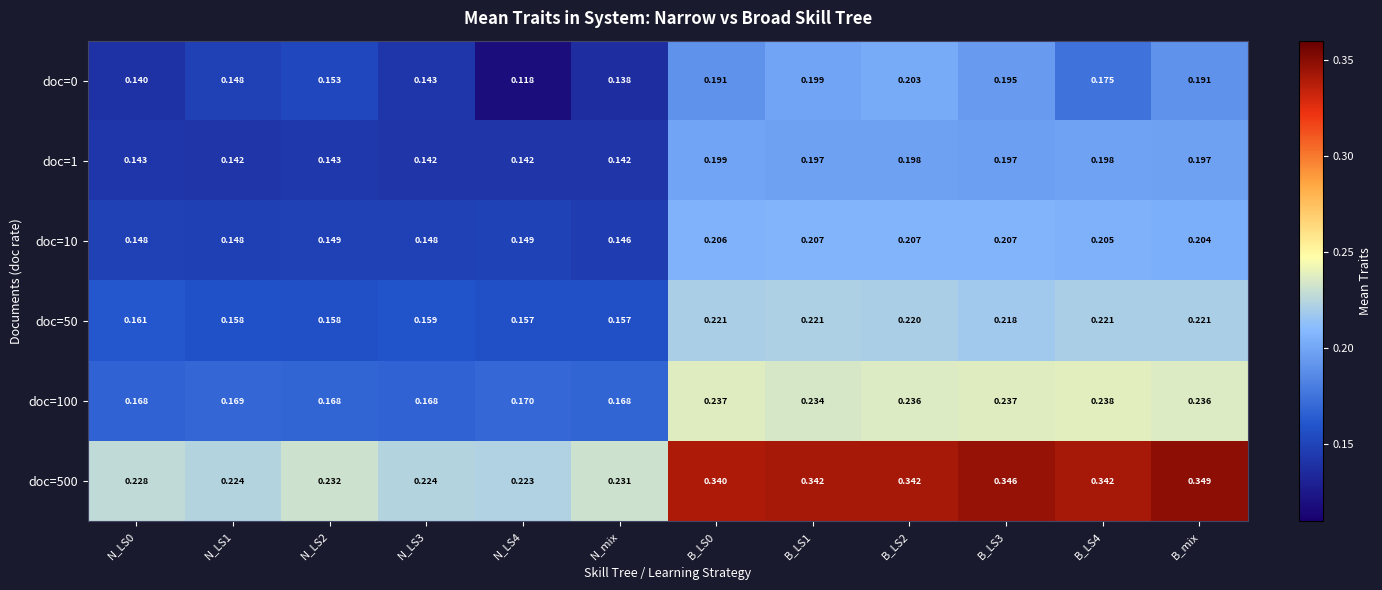

Which label corresponds to the largest value in the chart?

B_mix